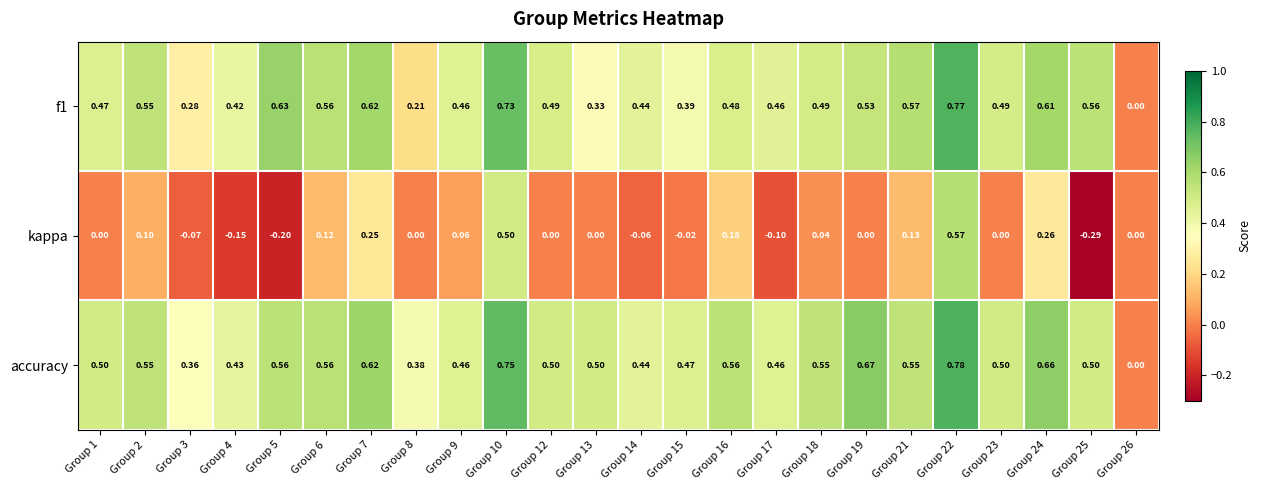

What is the total value across all series at Group 9?

1.0